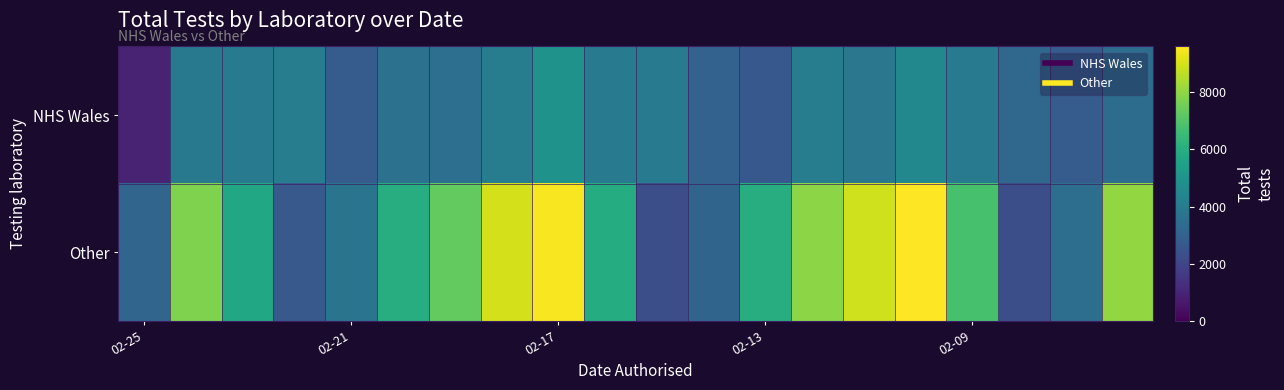

Rank the series by their average value, from lowest to highest.

NHS Wales, Other